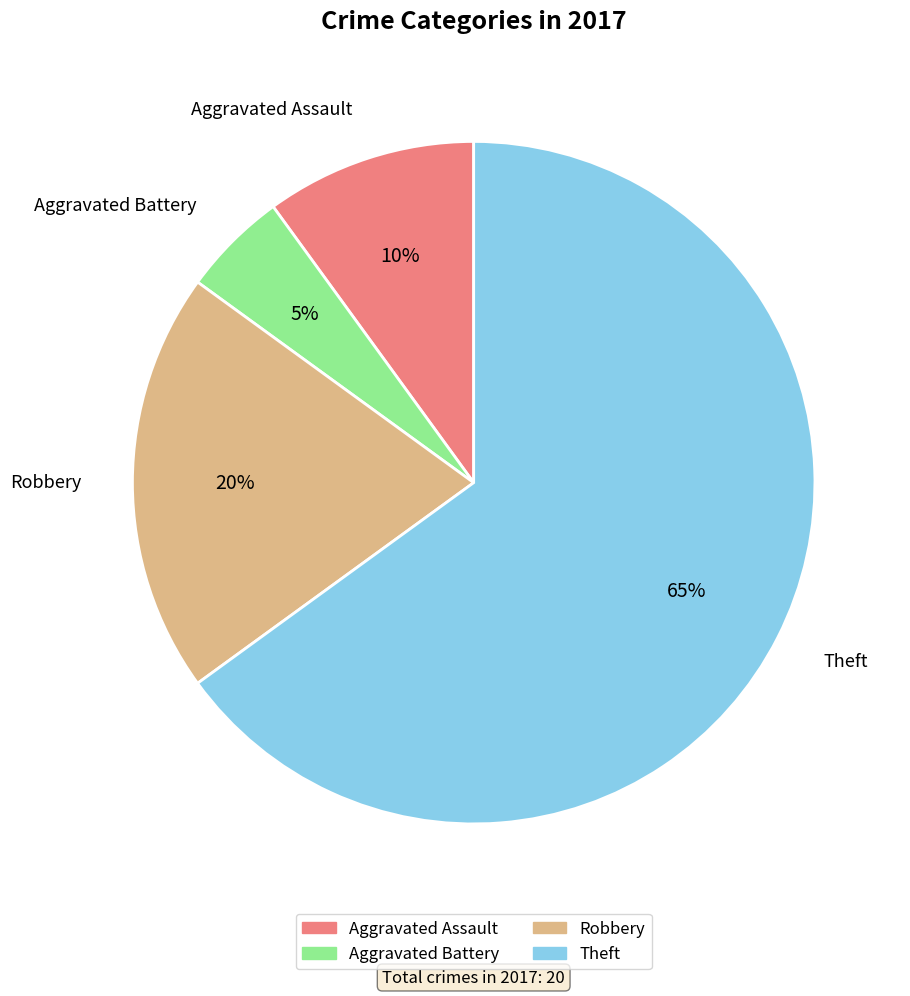

The Aggravated Battery slice represents 1% of the pie. True or false?

False